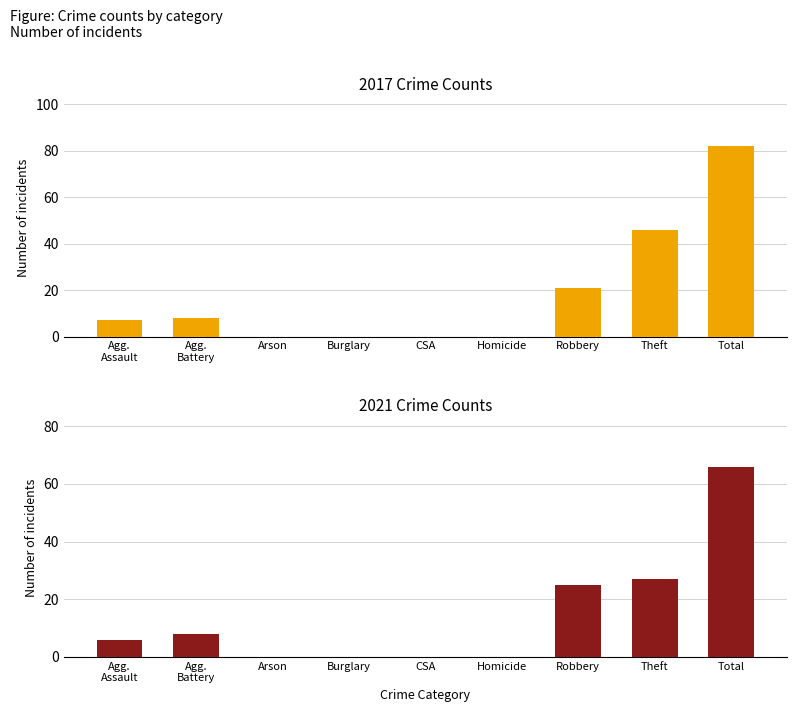

Are the bars horizontal?

No